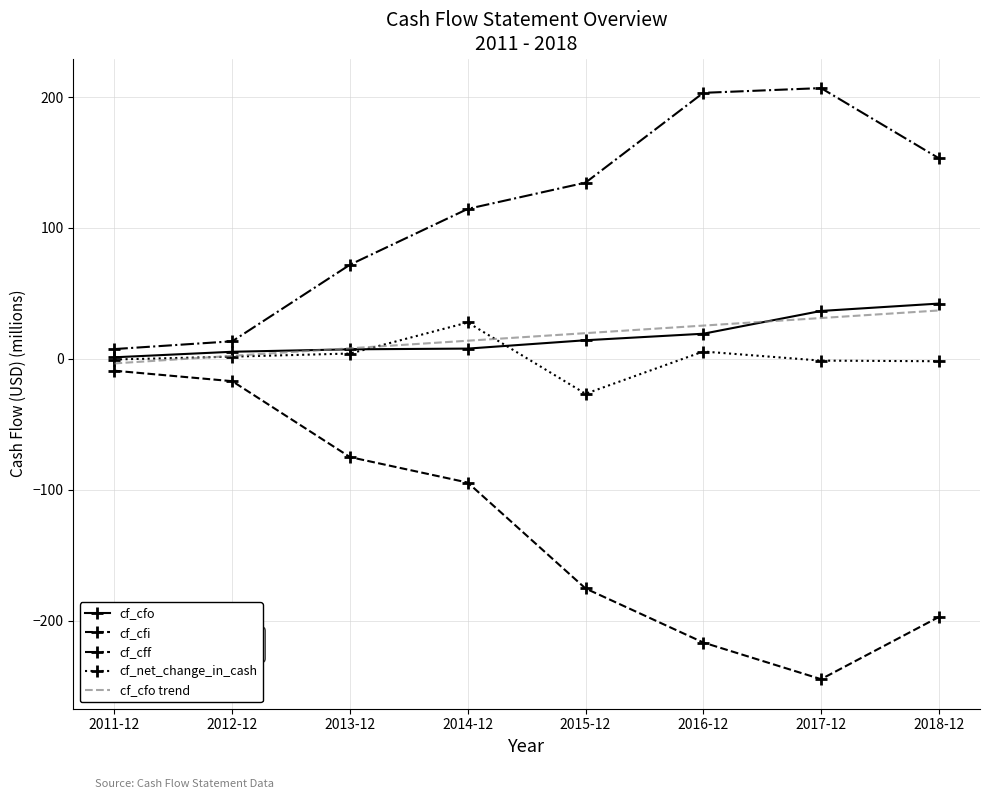

At which category does the chart reach its minimum across all series?

2017-12